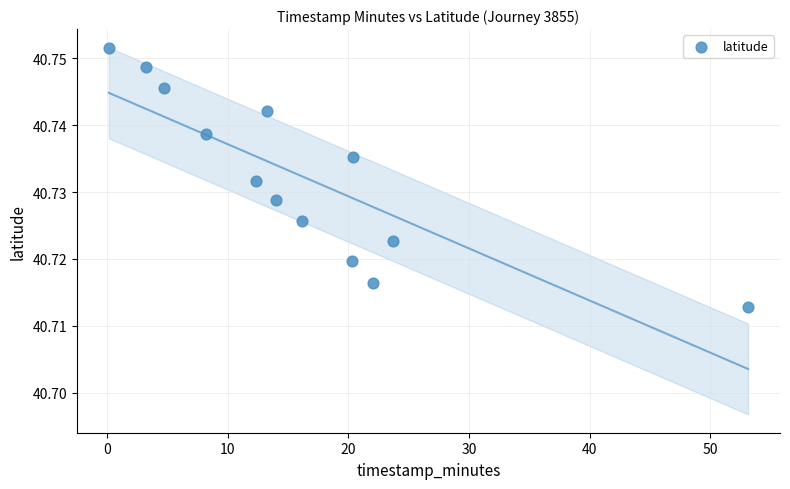

What is the range of X values (max minus min)?

52.9